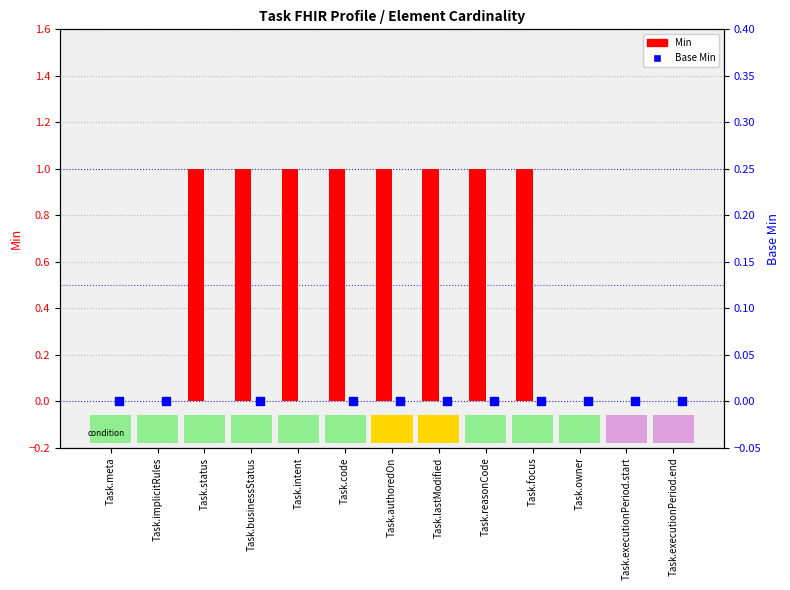

At which category is the sum across all series the highest?

Task.status